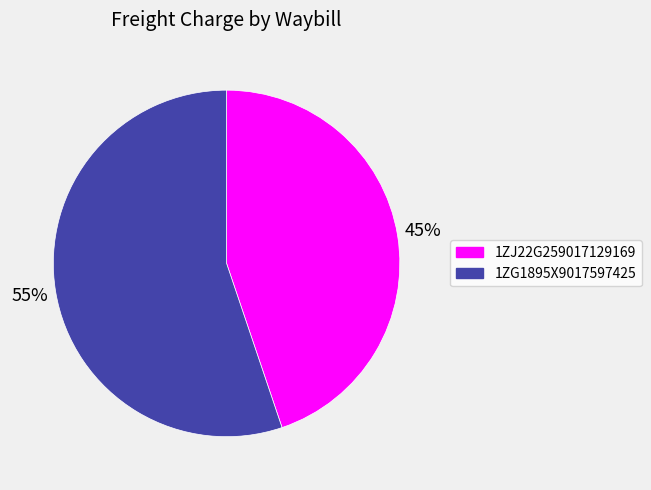

Which slice is the largest?

1ZG1895X9017597425